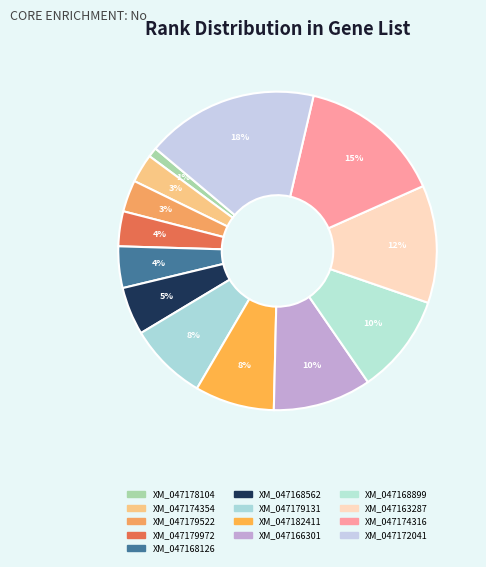

Count the number of slices in the pie.

13